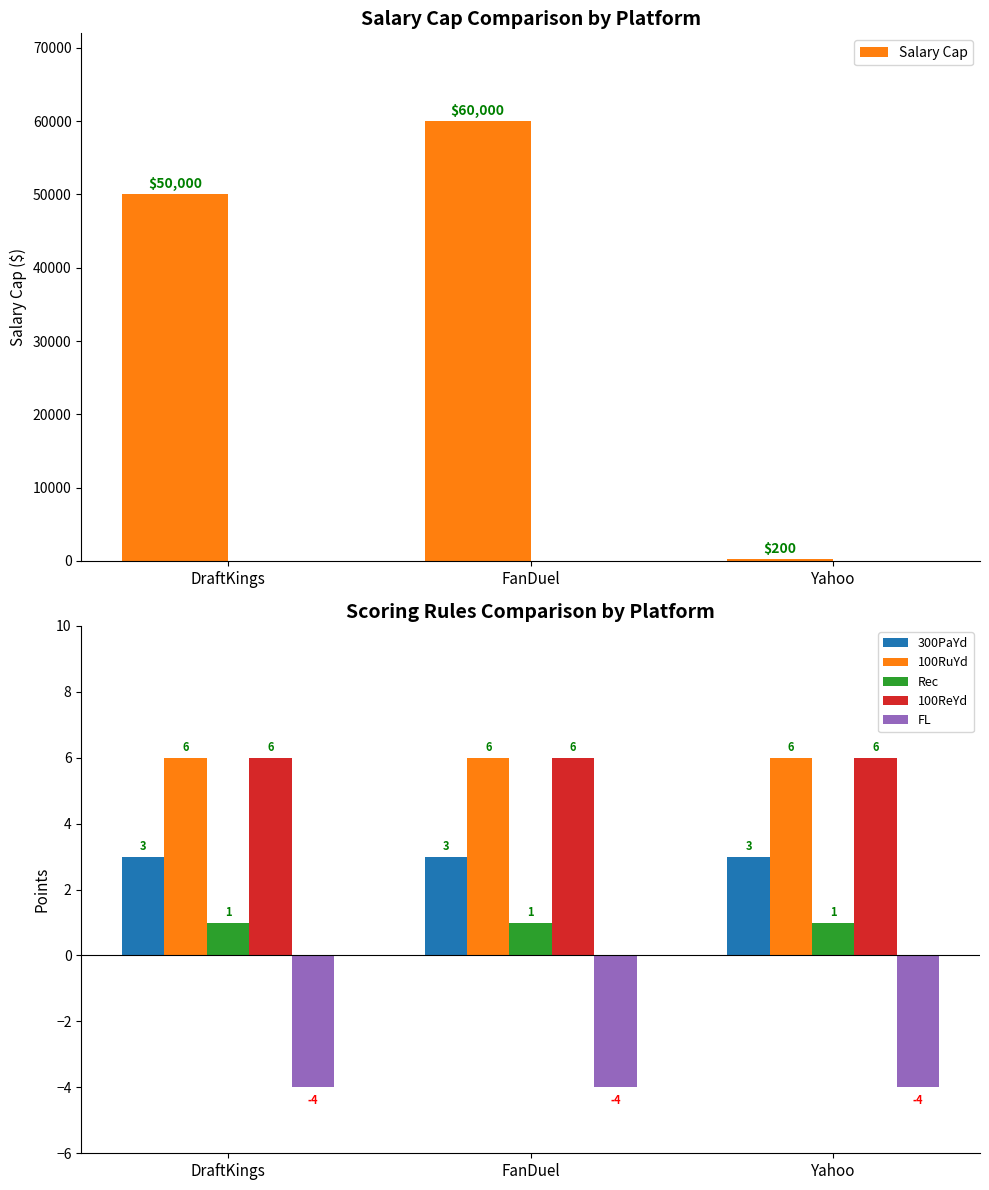

What is the label of the 2nd bar from the left?

FanDuel